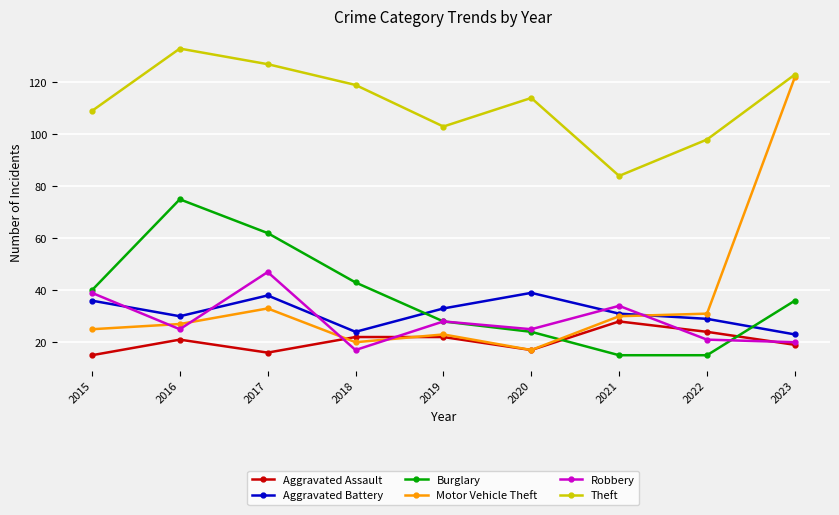

Count the number of categories in the chart.

9